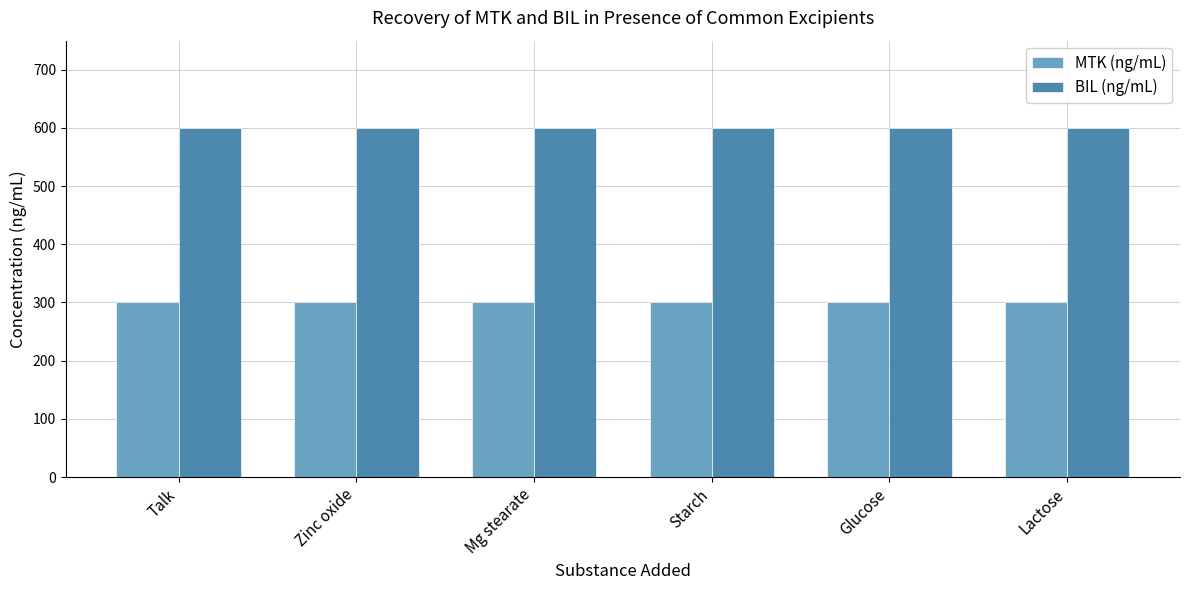

What is the maximum value for MTK (ng/mL)?

300